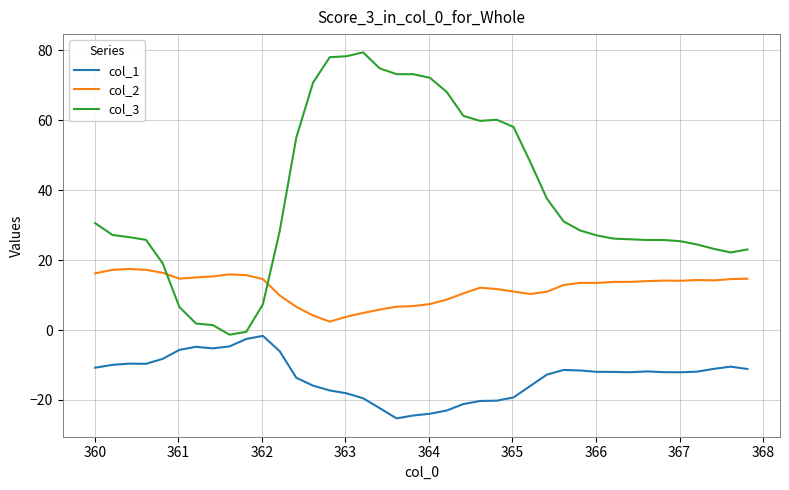

Rank the series by their average value, from lowest to highest.

col_1, col_2, col_3